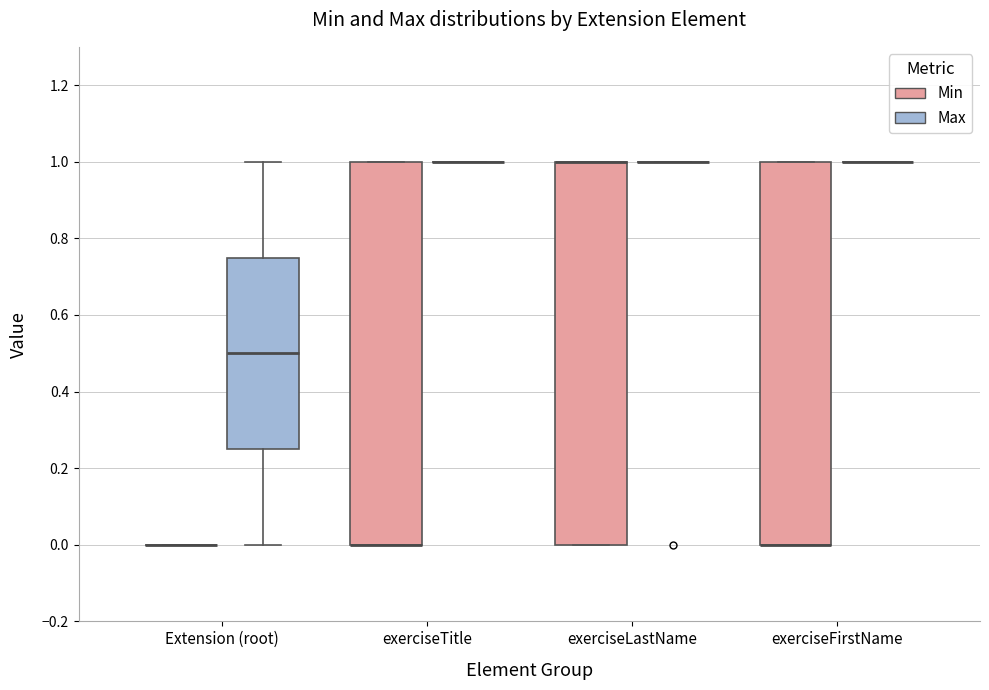

Reading left to right, transcribe this box plot: for each box, give where its median line is, the range the box spans, and where its two whiskers end, as read against the y-axis. The values are not printed on the chart, so give them approximately, as read against the axis.

Extension (root) (Min): box collapsed to a line at 0.00, whiskers 0.00 to 0.00
Extension (root) (Max): median 0.50, box 0.26 to 0.76, whiskers 0.00 to 1.00
exerciseTitle (Min): median 0.00 (drawn on the box's lower edge), box 0.00 to 1.00, whiskers 0.00 to 1.00
exerciseTitle (Max): box collapsed to a line at 1.00, whiskers 1.00 to 1.00
exerciseLastName (Min): median 1.00 (drawn on the box's upper edge), box 0.00 to 1.00, whiskers 0.00 to 1.00
exerciseLastName (Max): box collapsed to a line at 1.00, whiskers 1.00 to 1.00
exerciseFirstName (Min): median 0.00 (drawn on the box's lower edge), box 0.00 to 1.00, whiskers 0.00 to 1.00
exerciseFirstName (Max): box collapsed to a line at 1.00, whiskers 1.00 to 1.00